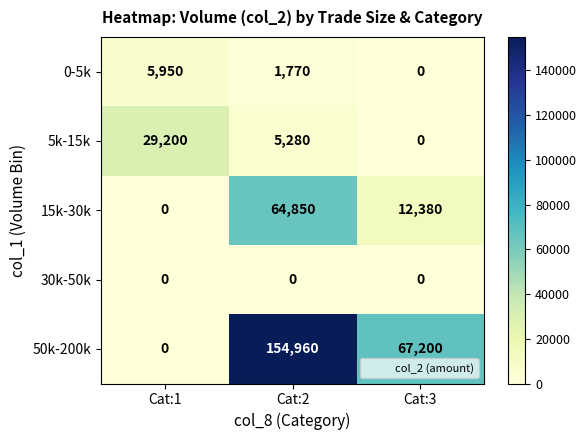

Rank the series by their maximum value, from highest to lowest.

50k-200k, 15k-30k, 5k-15k, 0-5k, 30k-50k